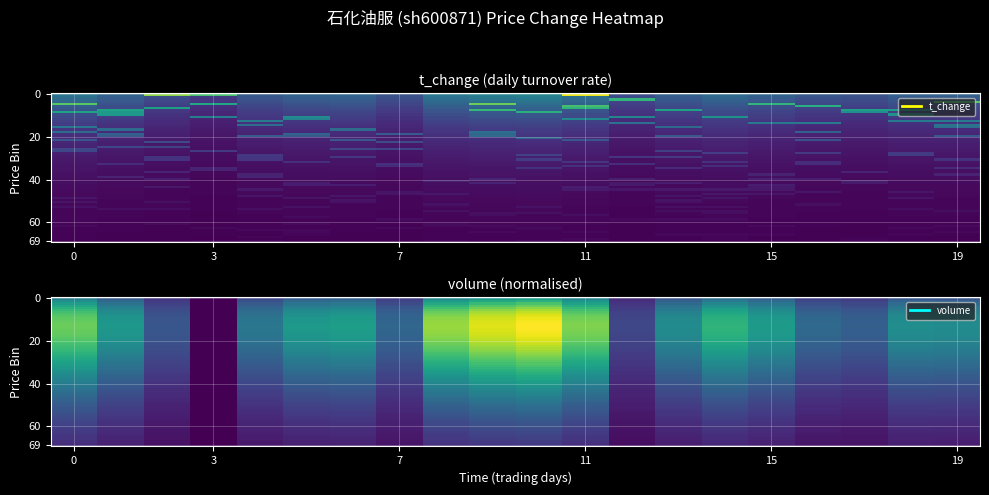

What is the spread (max minus min) of values at 18?

0.2